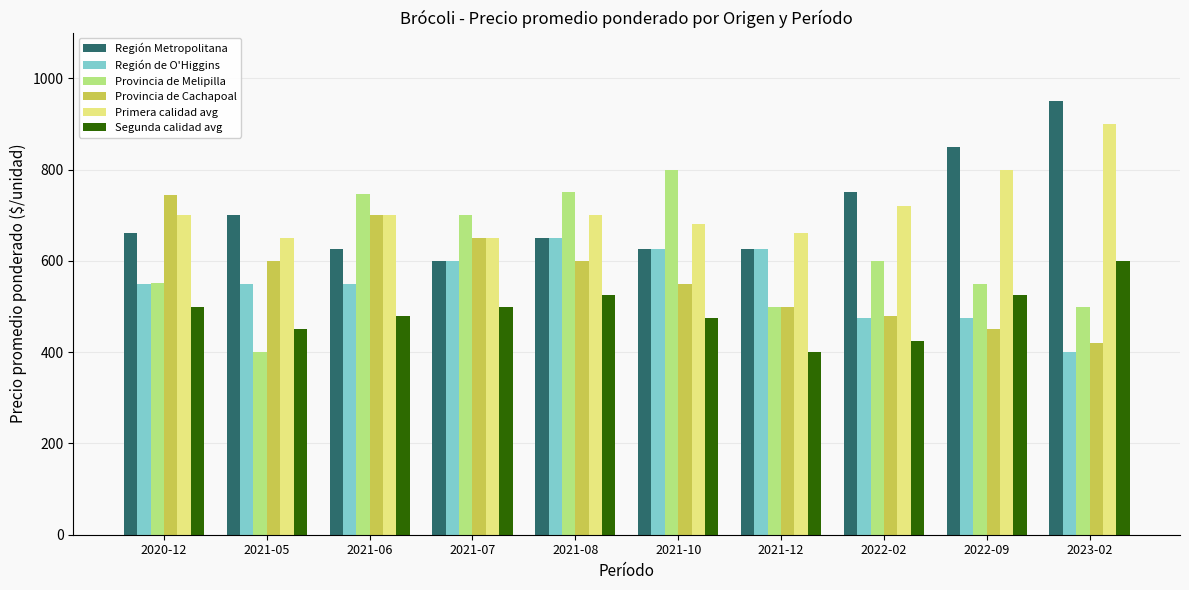

True or false: Región Metropolitana has a value of 850 at 2022-09.

True